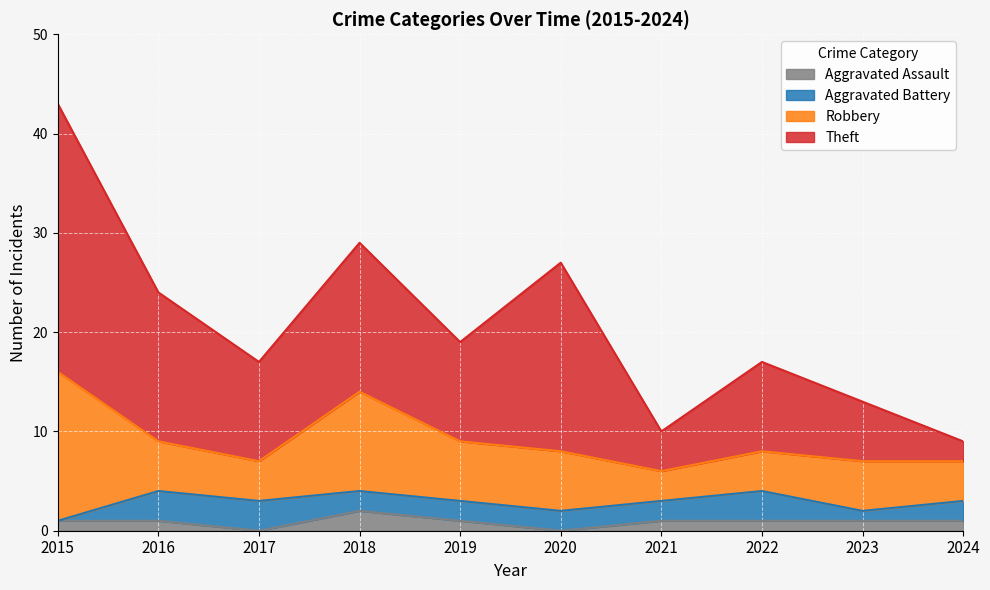

True or false: Theft and Aggravated Assault cross at least once.

False